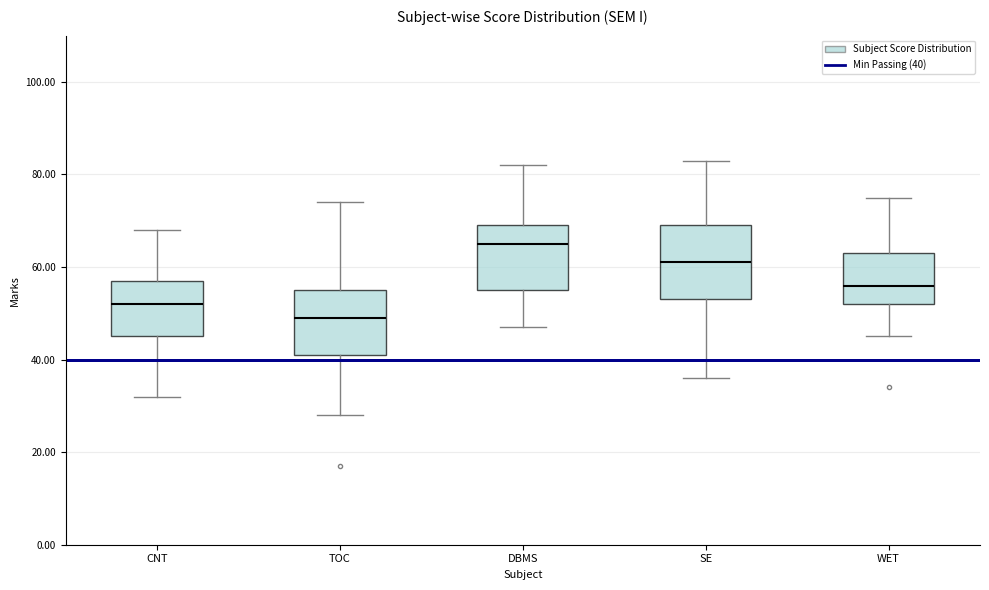

Reading left to right, read every box against the y-axis: the position of its median line, the range the box covers, and the ends of its whiskers. The values are not printed on the chart, so give them approximately, as read against the axis.

CNT: median 52, box 46 to 58, whiskers 32 to 68
TOC: median 50, box 42 to 56, whiskers 28 to 74
DBMS: median 66, box 56 to 70, whiskers 48 to 82
SE: median 62, box 54 to 70, whiskers 36 to 84
WET: median 56, box 52 to 64, whiskers 46 to 76